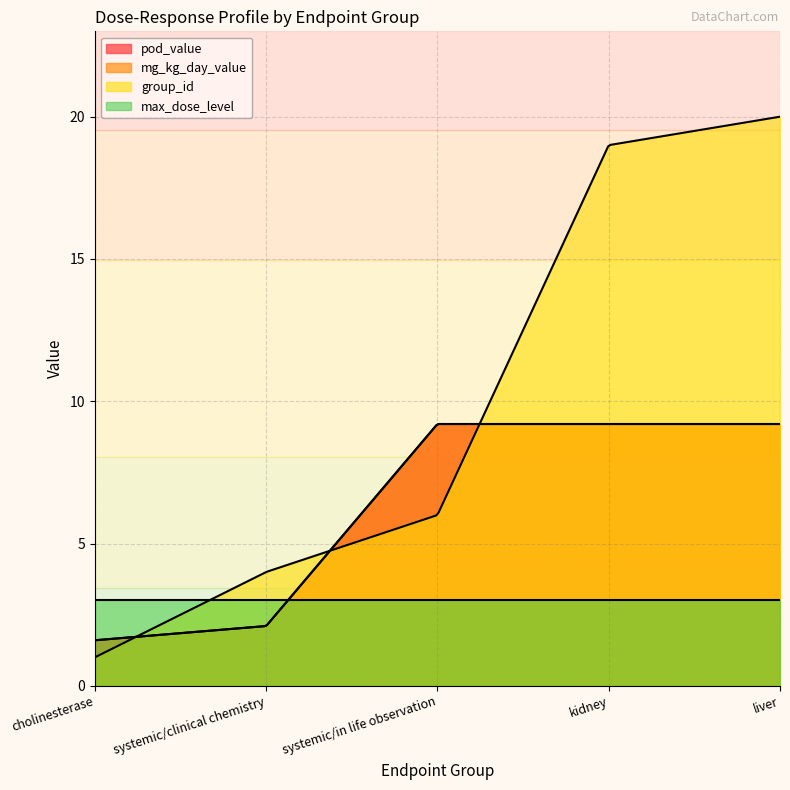

What is the label of the 2nd point from the right?

kidney